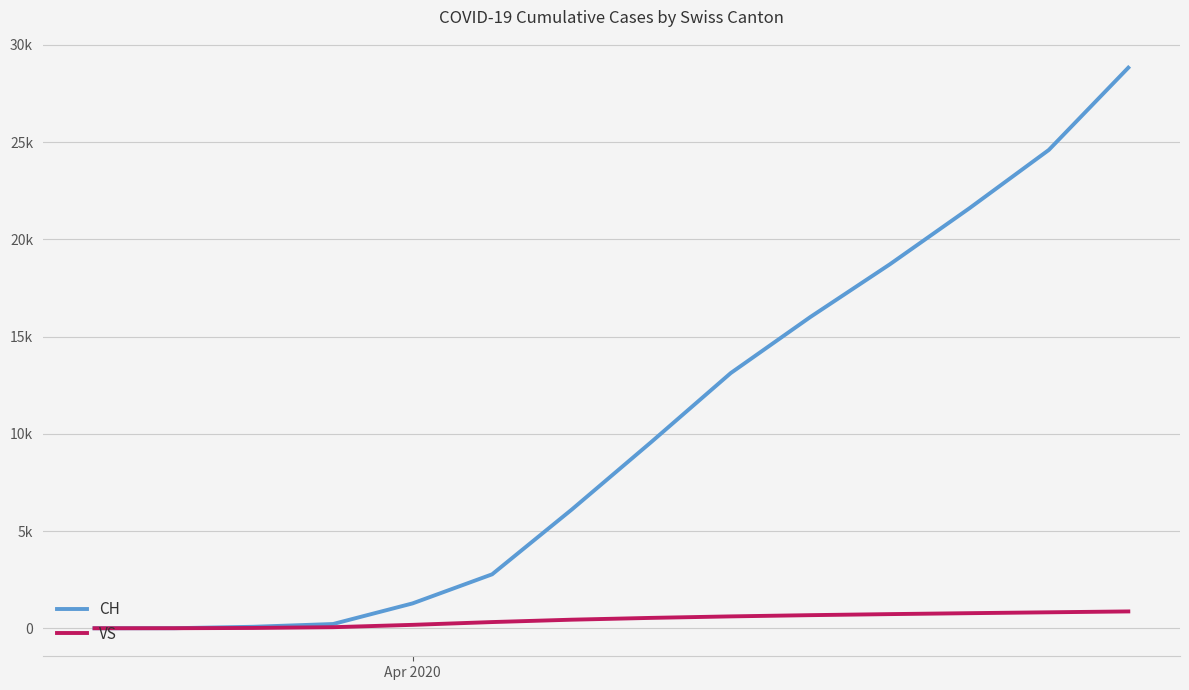

Which series has the largest range (max minus min)?

CH